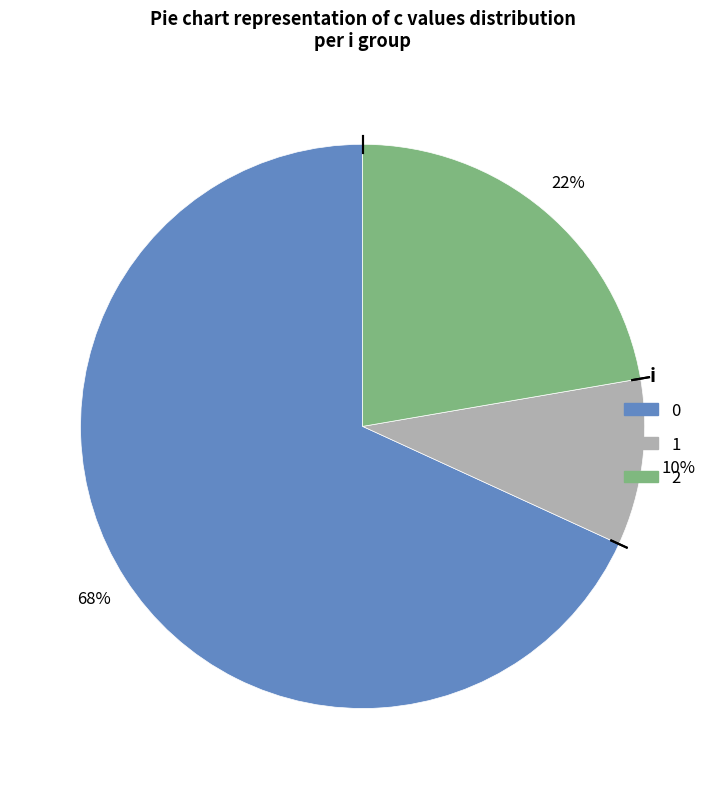

To the nearest percent, what is the average slice percentage?

33%